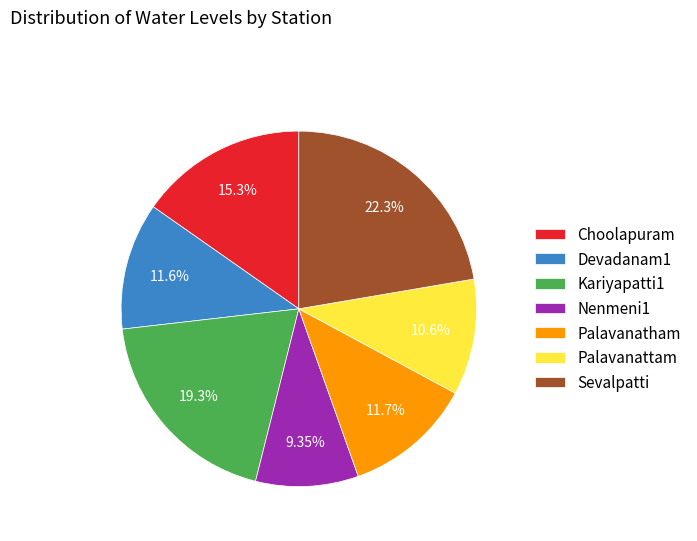

Is Palavanatham the majority of the pie?

No